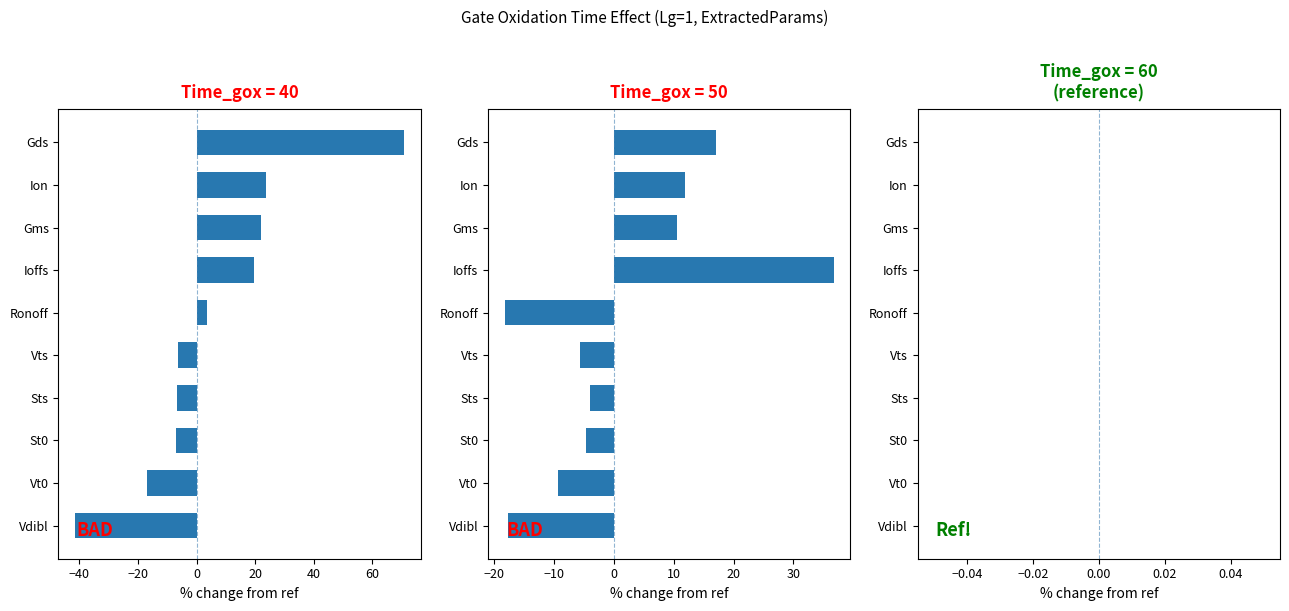

The Time_gox=50 (Wafer14) series shows -18.2 at Ronoff. True or false?

True